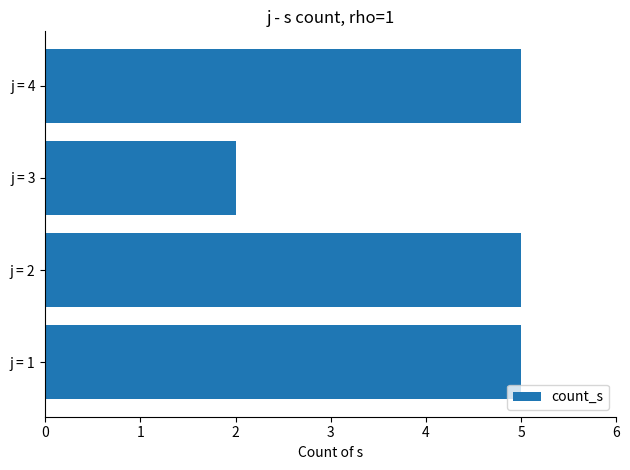

What is the average value?

4